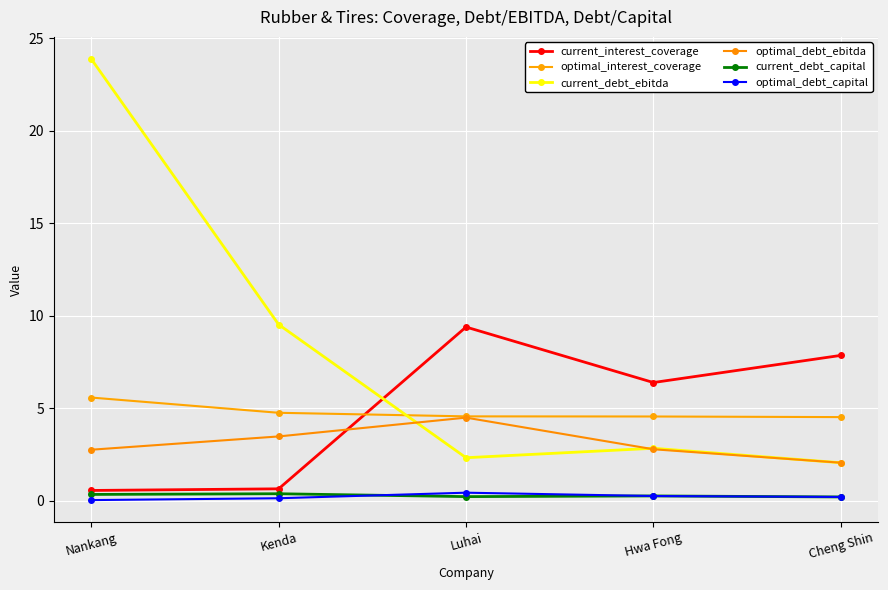

Reading left to right, extract all data points from this chart.

current_interest_coverage: 0.6	0.6	9.4	6.4	7.9
optimal_interest_coverage: 5.6	4.8	4.6	4.6	4.5
current_debt_ebitda: 23.9	9.5	2.3	2.8	2.1
optimal_debt_ebitda: 2.8	3.5	4.5	2.8	2.1
current_debt_capital: 0.3	0.4	0.2	0.3	0.2
optimal_debt_capital: 0.0	0.1	0.4	0.3	0.2